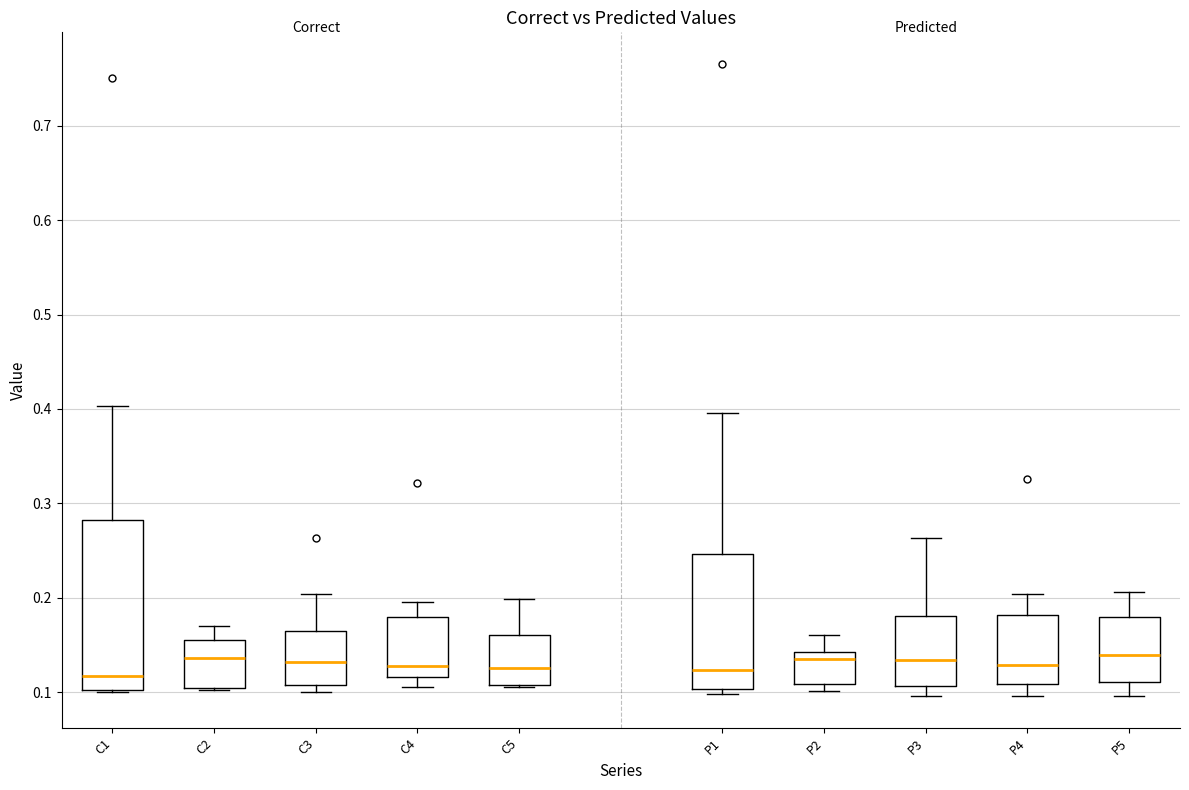

Reading left to right, read every box against the y-axis: the position of its median line, the range the box covers, and the ends of its whiskers. The values are not printed on the chart, so give them approximately, as read against the axis.

C1: median 0.12, box 0.10 to 0.28, whiskers 0.10 to 0.40
C2: median 0.14, box 0.10 to 0.16, whiskers 0.10 to 0.17
C3: median 0.13, box 0.11 to 0.17, whiskers 0.10 to 0.20
C4: median 0.13, box 0.12 to 0.18, whiskers 0.11 to 0.20
C5: median 0.13, box 0.11 to 0.16, whiskers 0.11 to 0.20
P1: median 0.12, box 0.10 to 0.25, whiskers 0.10 (just below the box's lower edge) to 0.40
P2: median 0.13, box 0.11 to 0.14, whiskers 0.10 to 0.16
P3: median 0.13, box 0.11 to 0.18, whiskers 0.10 to 0.26
P4: median 0.13, box 0.11 to 0.18, whiskers 0.10 to 0.20
P5: median 0.14, box 0.11 to 0.18, whiskers 0.10 to 0.21